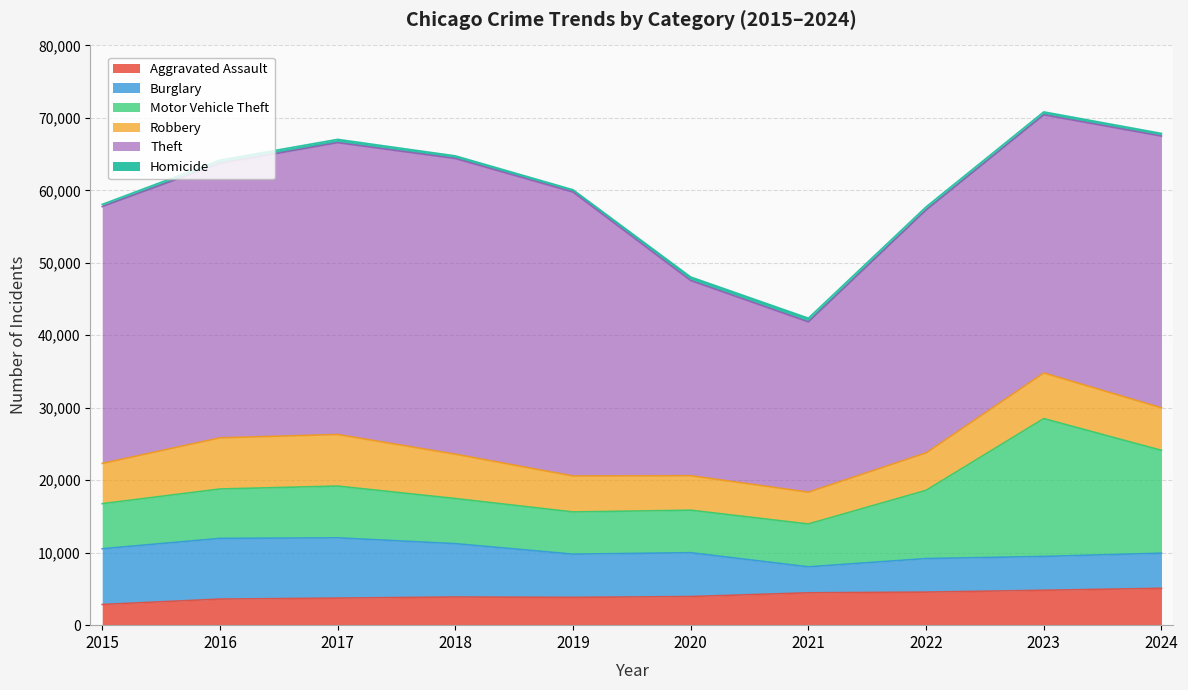

What is the total value across all series at 2020?

48043